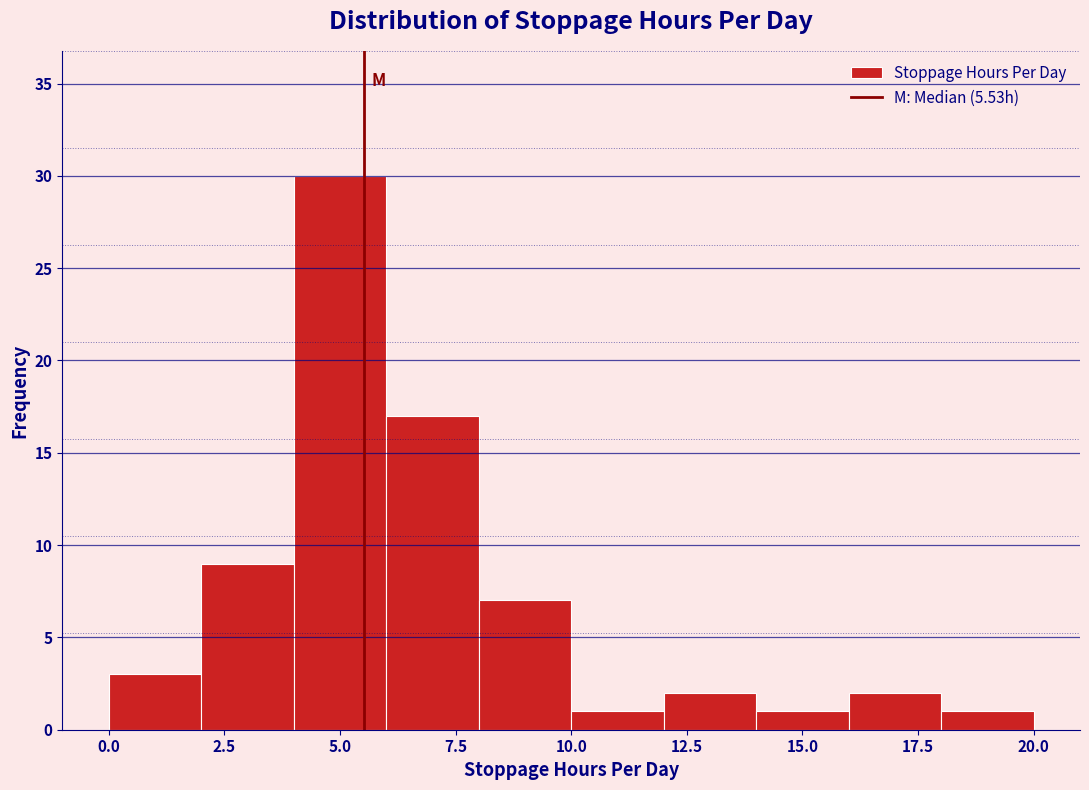

Reading left to right, transcribe this chart: for each bar, give the range it covers on the x-axis and its height. The values are not printed on the chart, so give them approximately, as read against the axis.

0 to 2: 3
2 to 4: 9
4 to 6: 30
6 to 8: 17
8 to 10: 7
10 to 12: 1
12 to 14: 2
14 to 16: 1
16 to 18: 2
18 to 20: 1